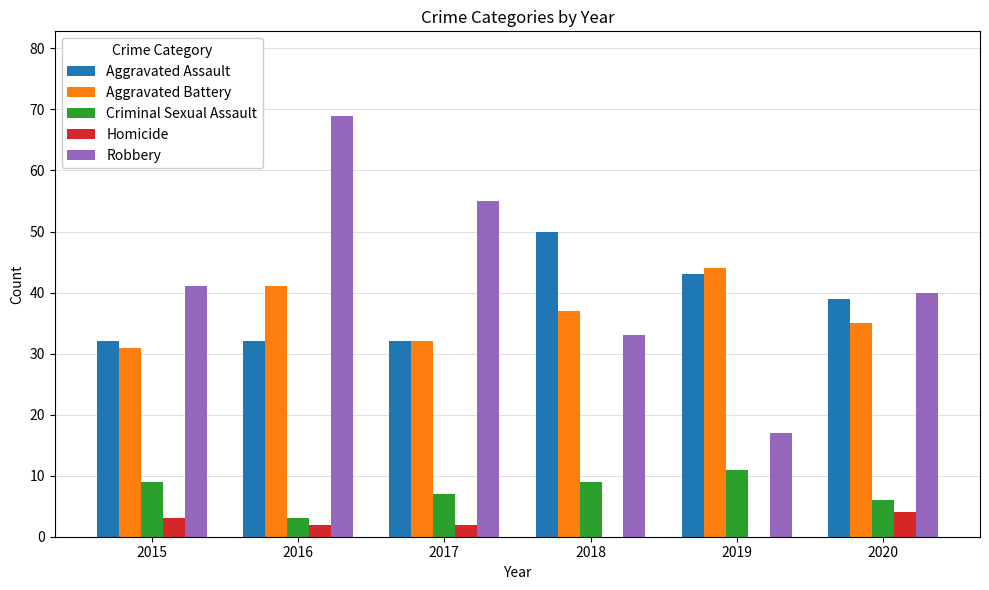

What is the sum of all Criminal Sexual Assault values?

45